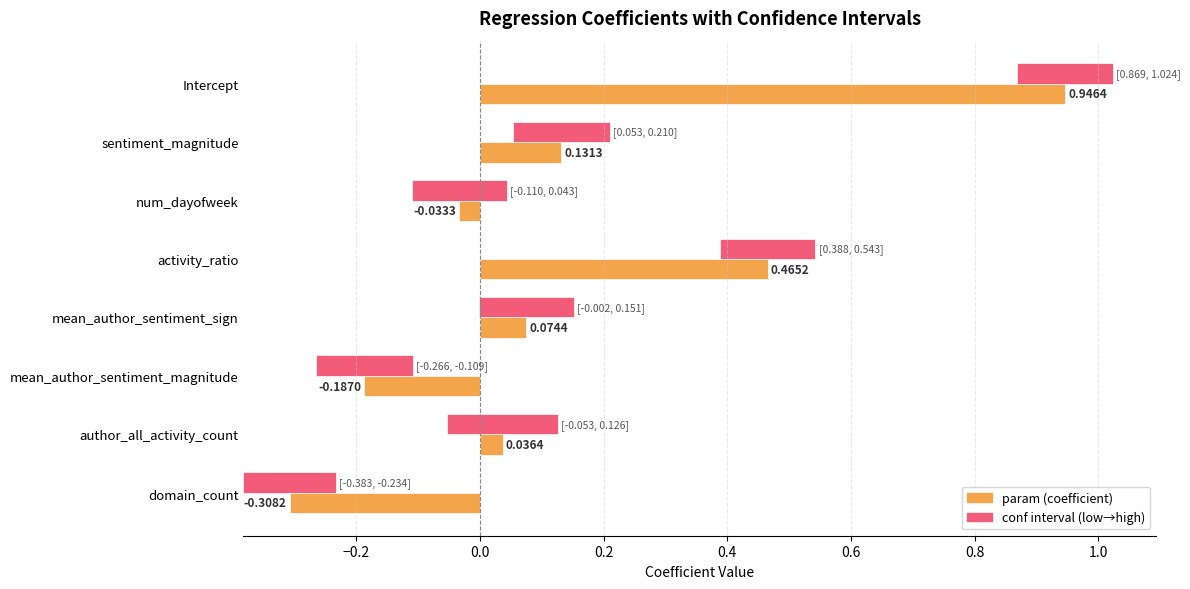

What is the highest value of the param series?

0.9